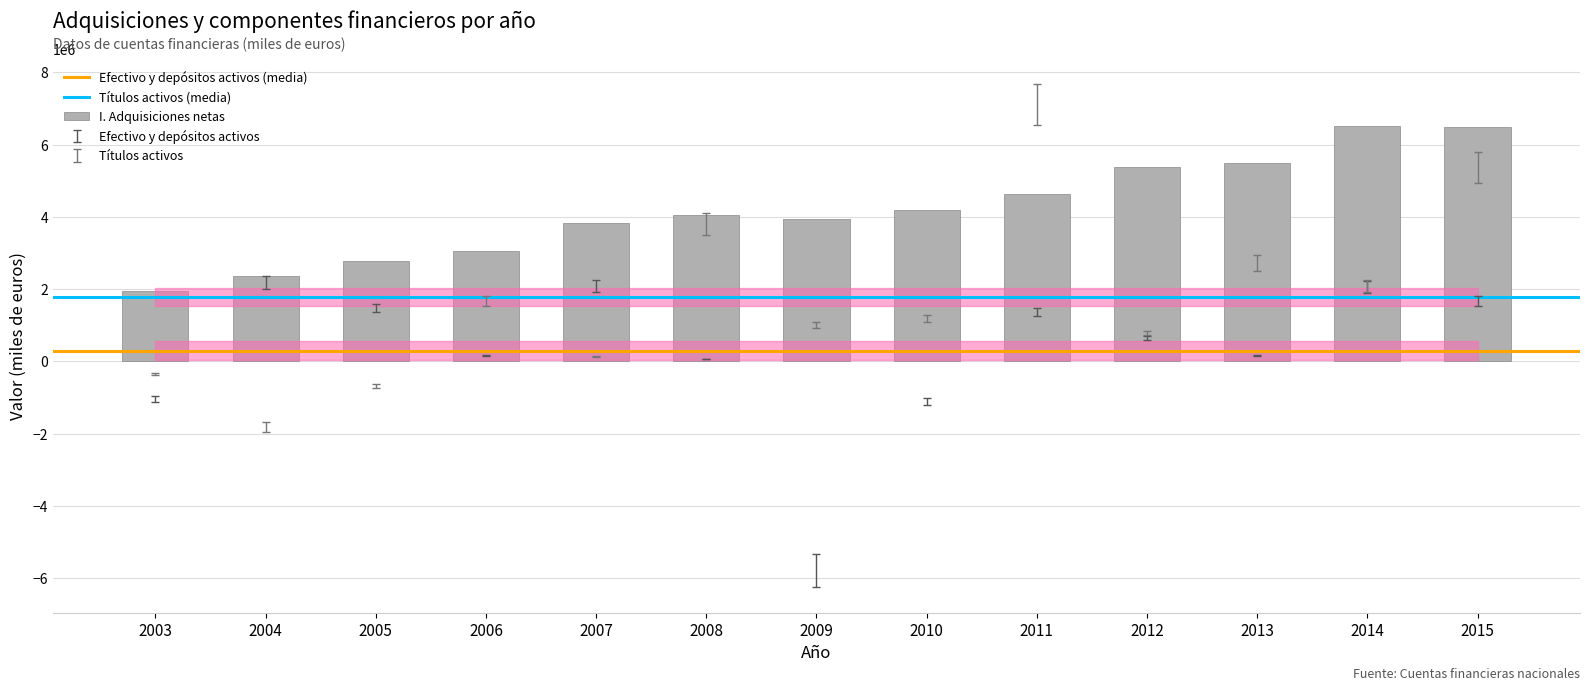

What is the sum of the Titulos activos values at 2007 and 2010?

1322394